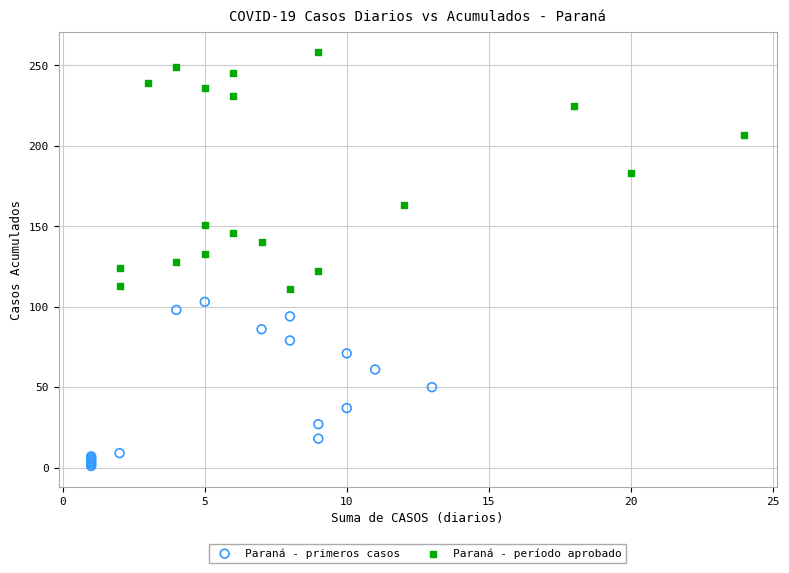

Which series reaches the maximum Y coordinate?

Paraná - período aprobado